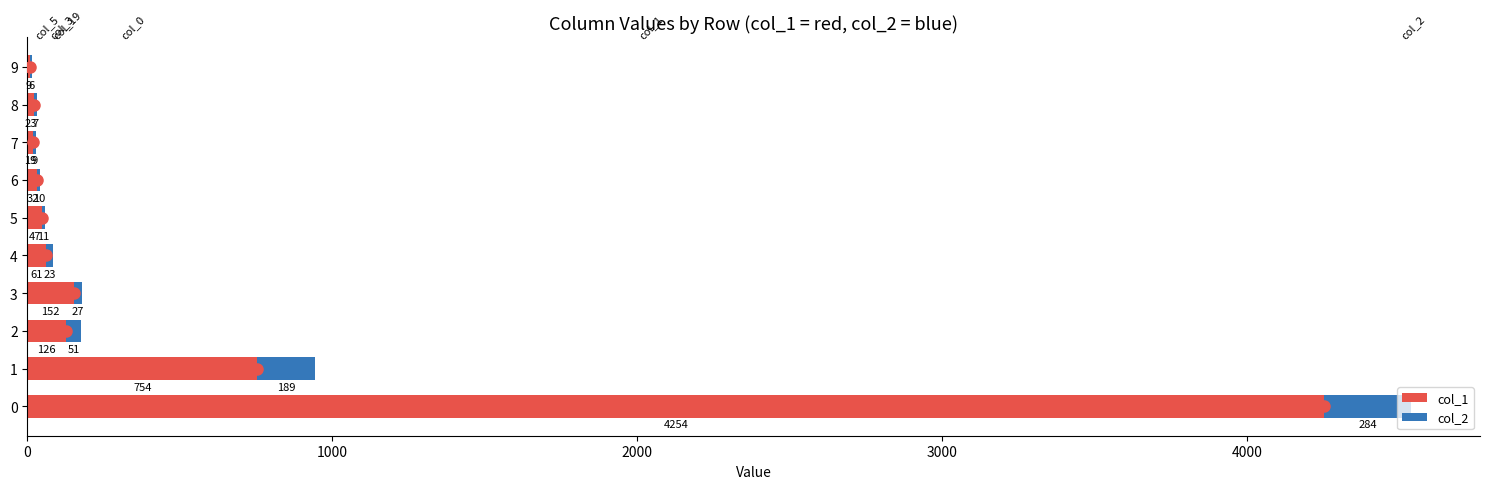

What is the approximate value of col_1 at 6?

32